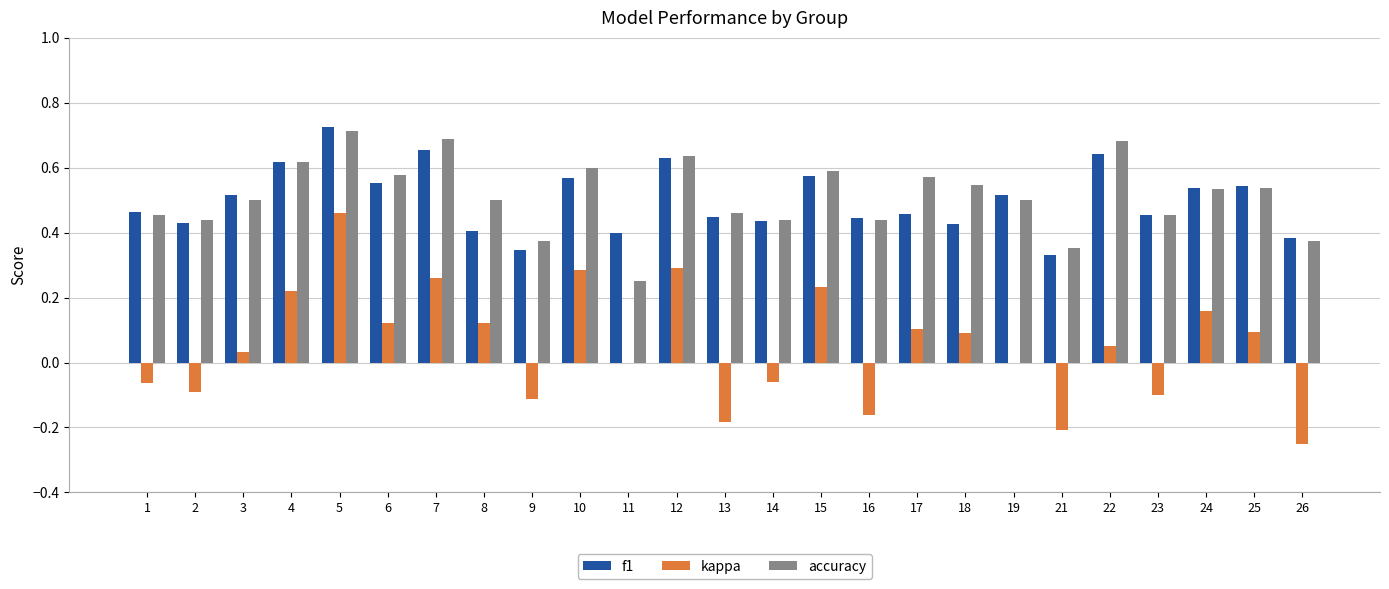

Which category has the highest value in the kappa series?

5